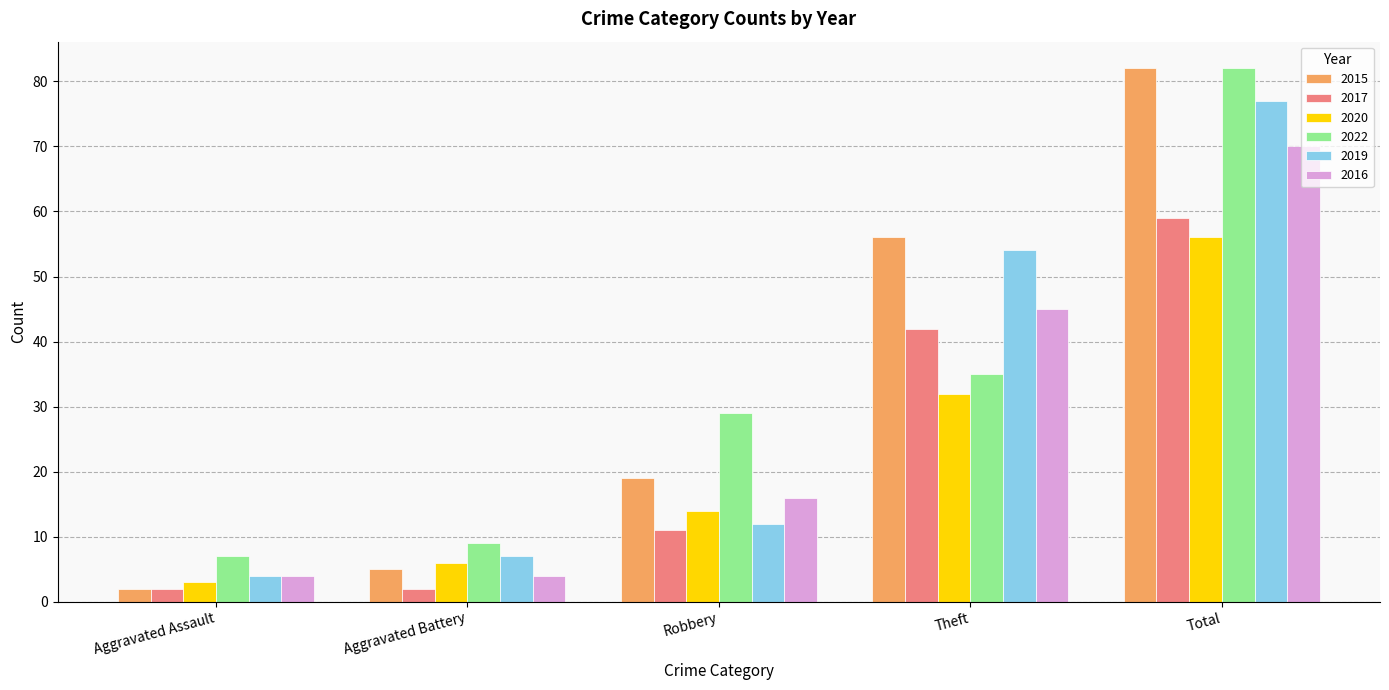

What is the value of the 2017 bar at the 3rd from the left?

11